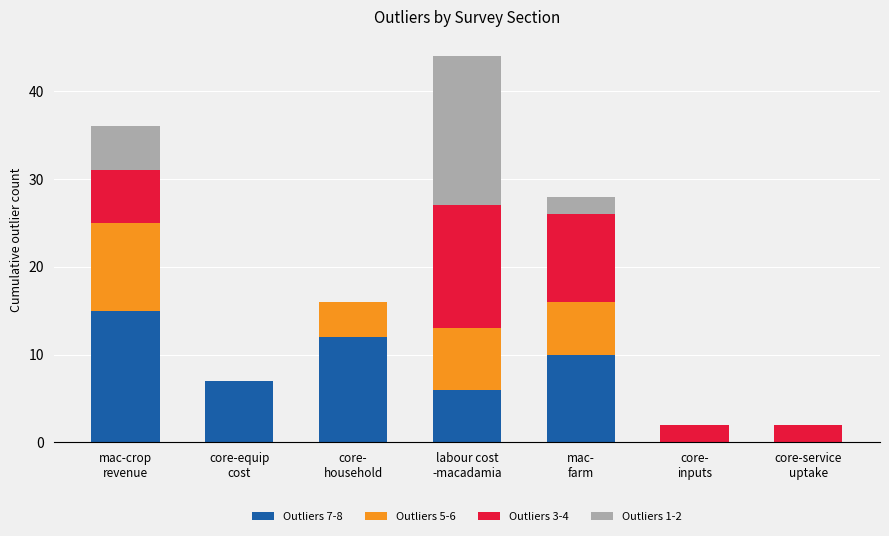

The Outliers 7-8 series shows 3 at mac-
farm. True or false?

False